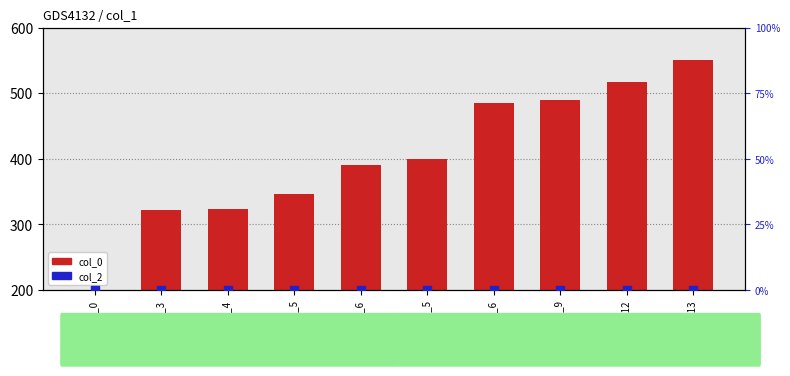

At which category is the sum across all series the highest?

sample_13